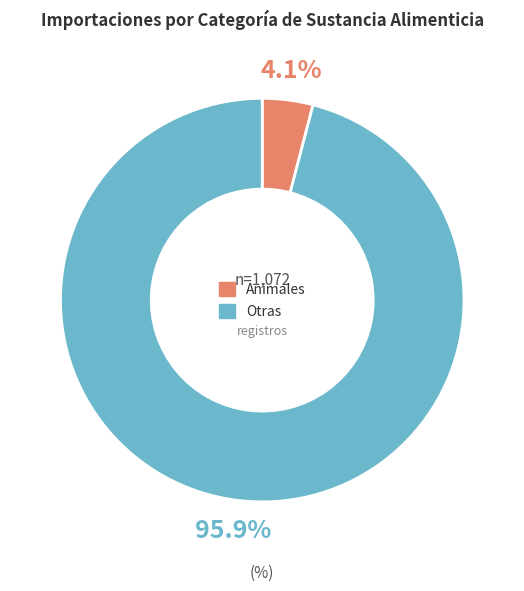

Is there any slice that represents more than half of the pie?

Yes